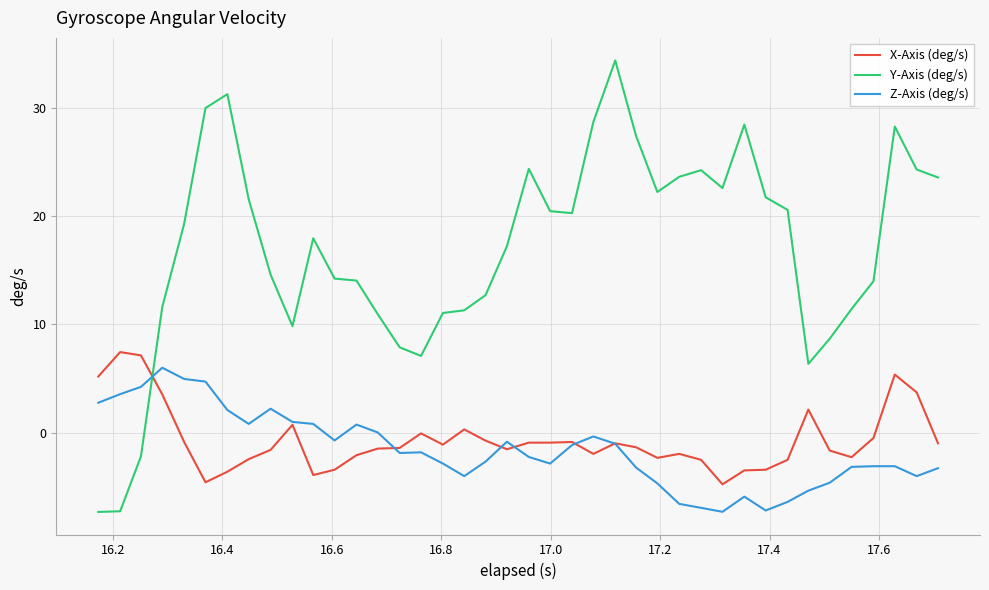

Which series ends up on top after the final intersection of Z-Axis (deg/s) and X-Axis (deg/s)?

X-Axis (deg/s)